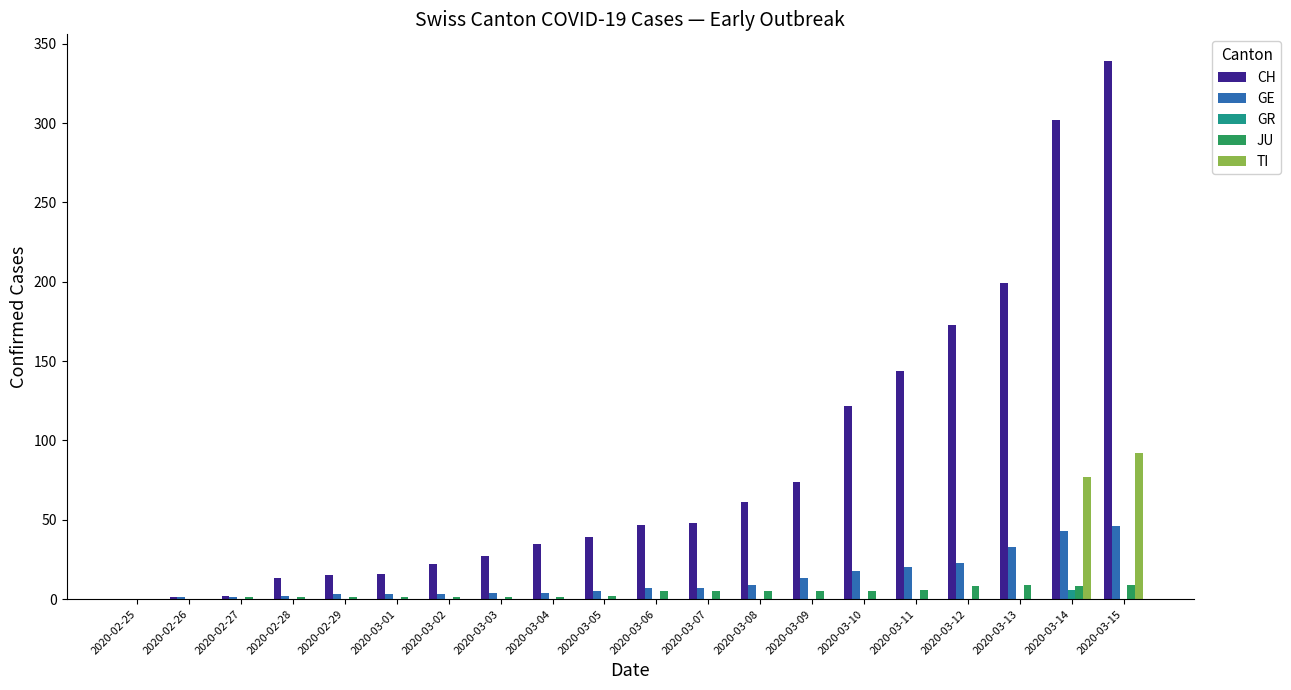

Which series has the largest total across all categories?

CH